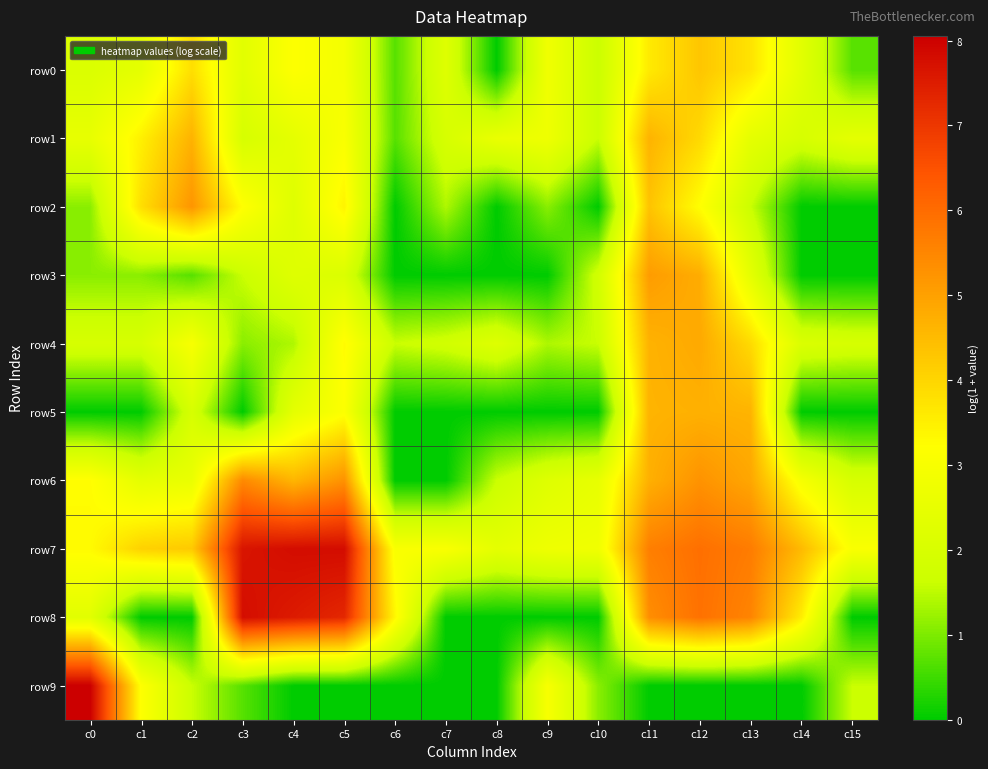

Which series has the largest total across all categories?

row7